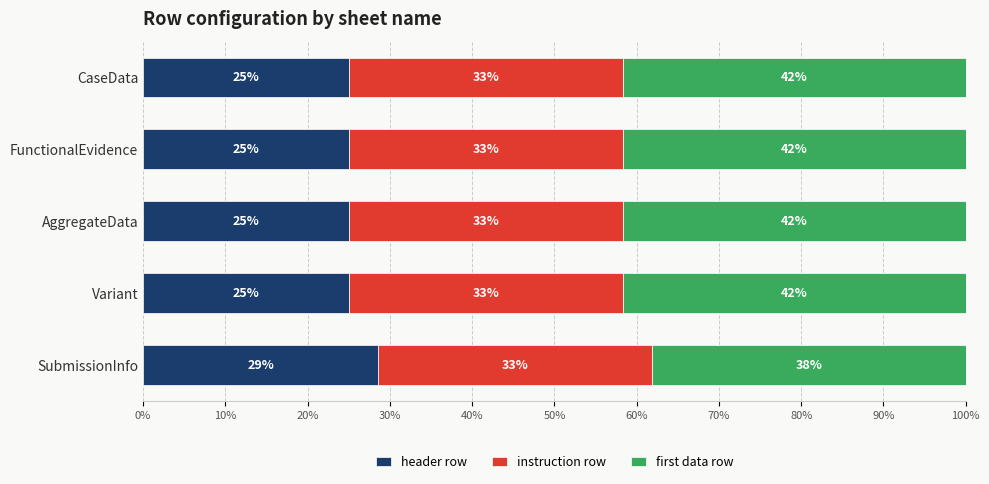

What are all the series names shown in the legend?

header row, instruction row, first data row